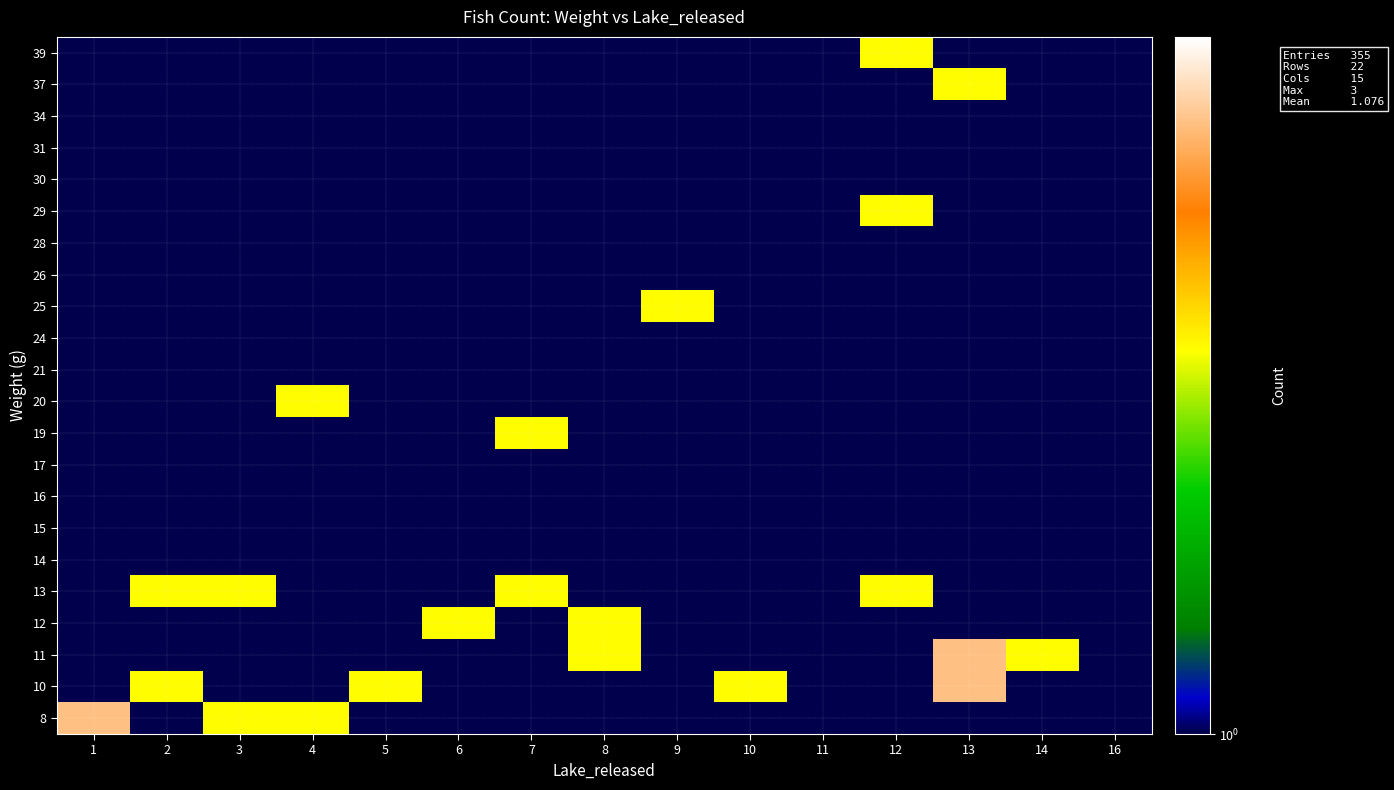

What is the spread (max minus min) of values at 5?

1